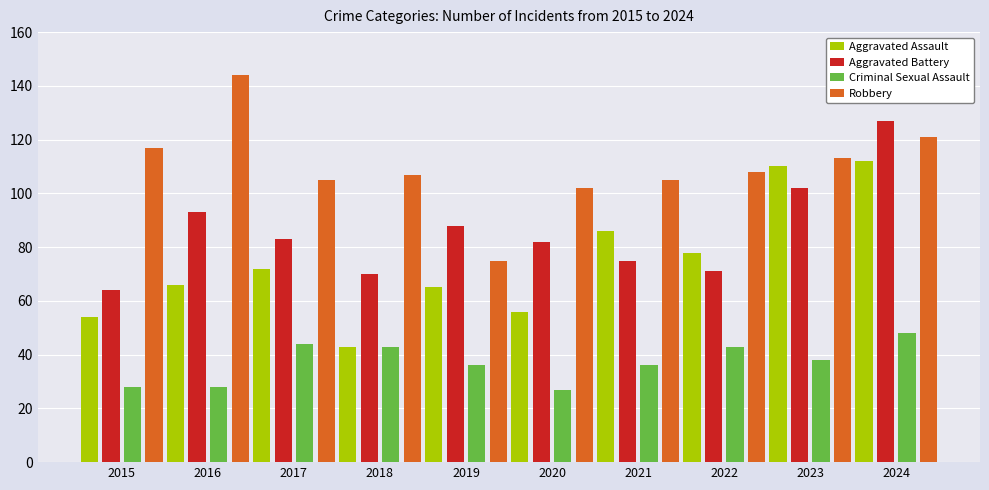

Count the number of categories in the chart.

10